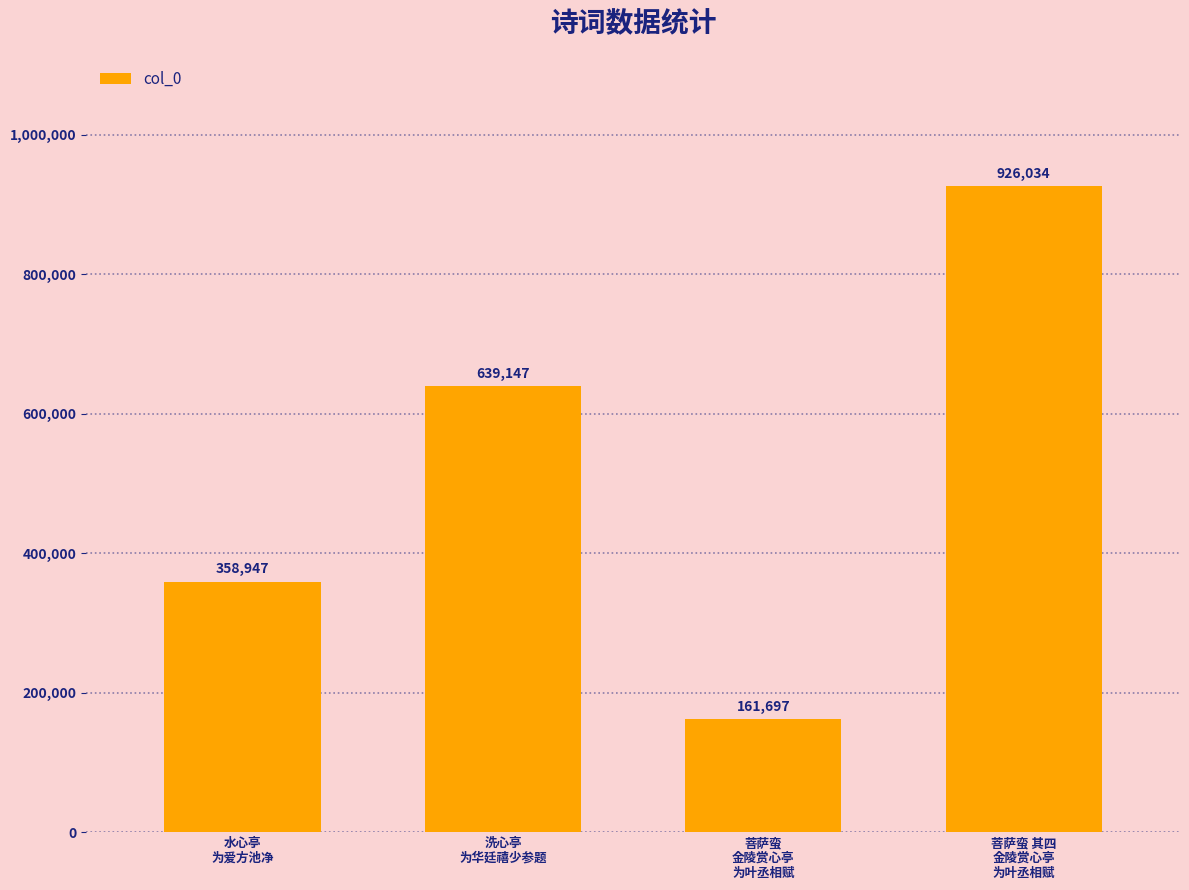

The chart shows a value of 639147 at 洗心亭
为华廷禧少参题. True or false?

True